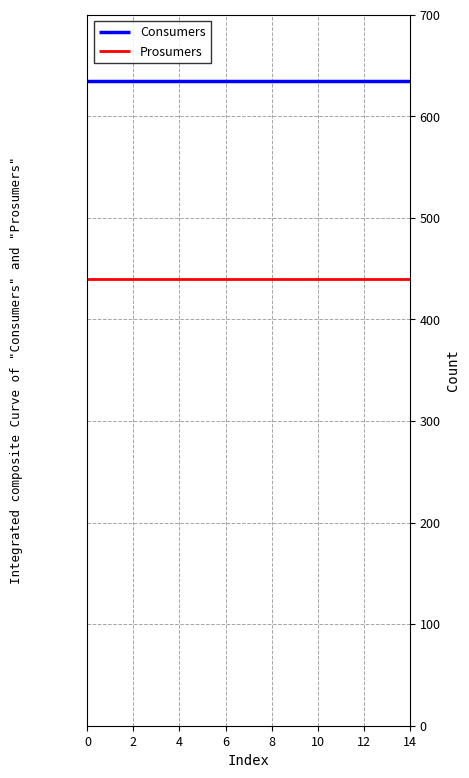

True or false: Prosumers and Consumers cross at least once.

False